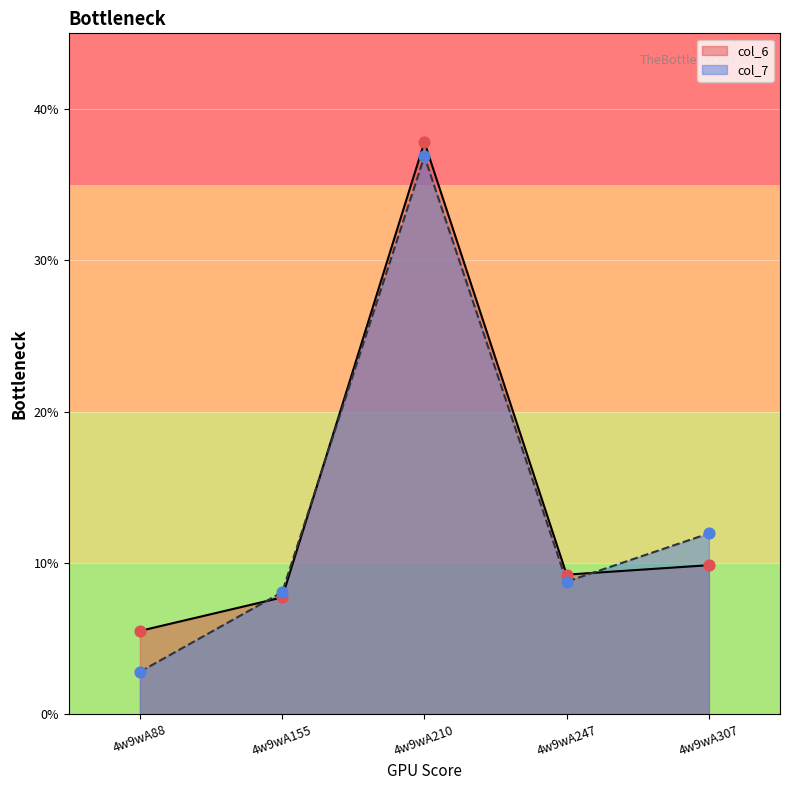

What are all the series names shown in the legend?

col_6, col_7